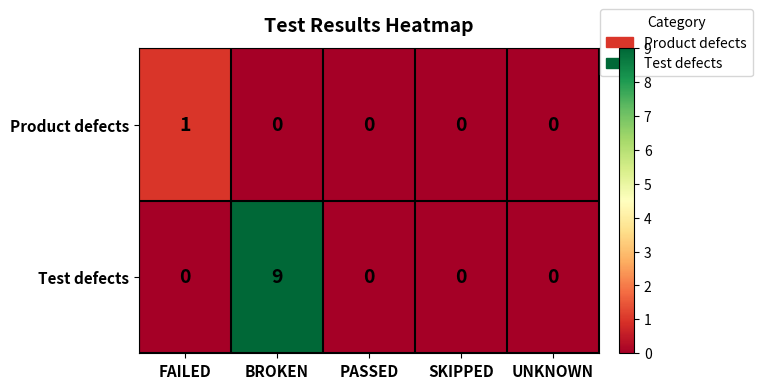

Which series has the largest range (max minus min)?

Test defects